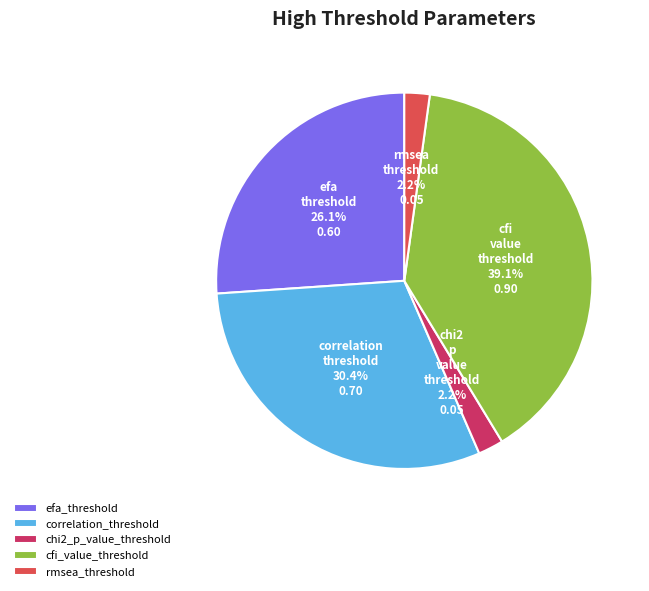

How many segments does this pie chart have?

5